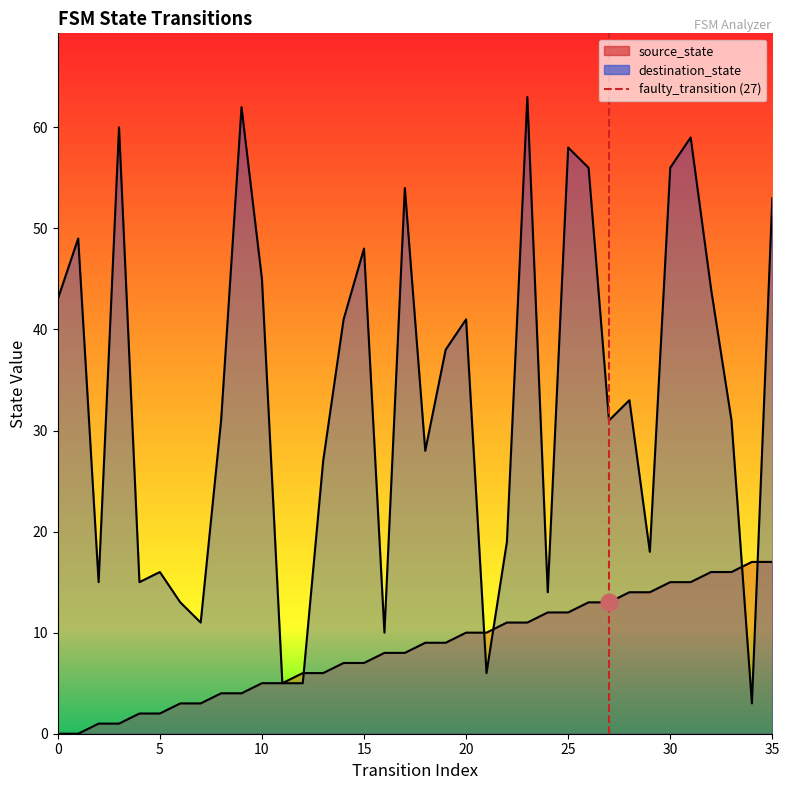

How many values in the destination_state series exceed 33?

17